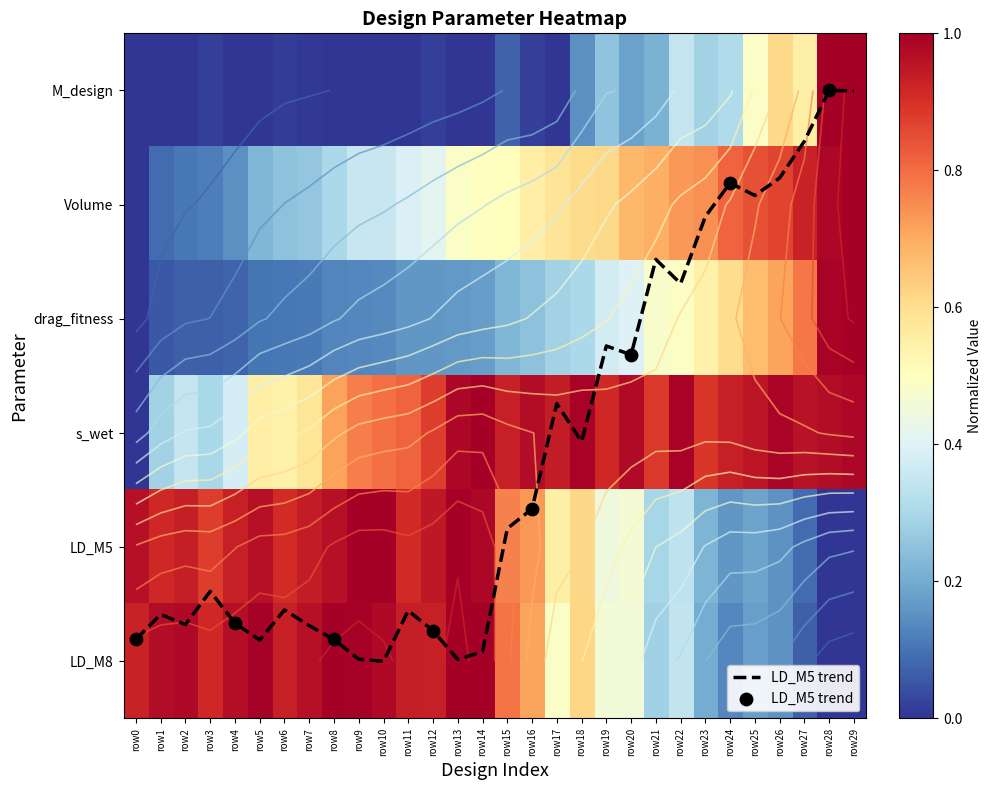

Between row3 and row17, which is larger?

row3